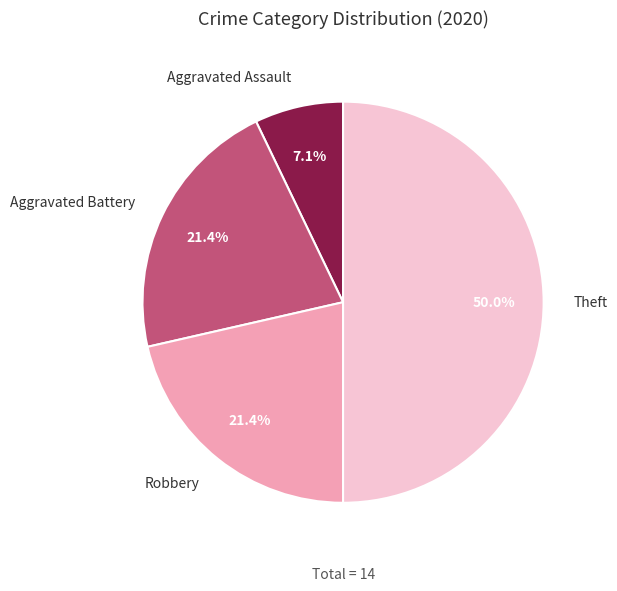

Which slice is the smallest?

Aggravated Assault